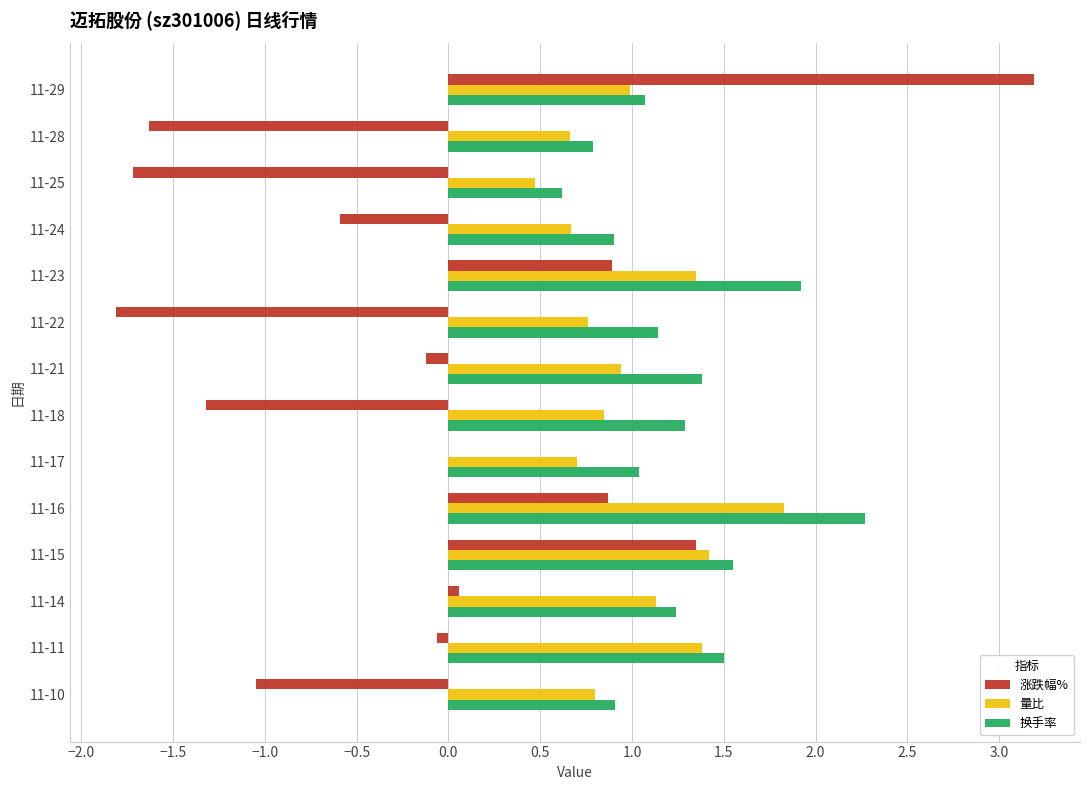

At which label does 量比 reach its peak?

11-16